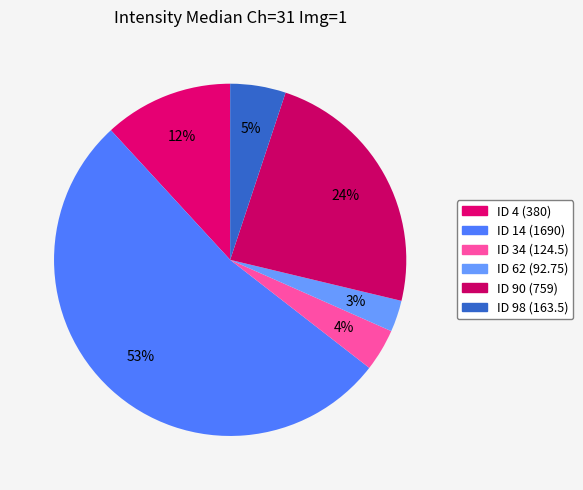

Count the number of slices in the pie.

6